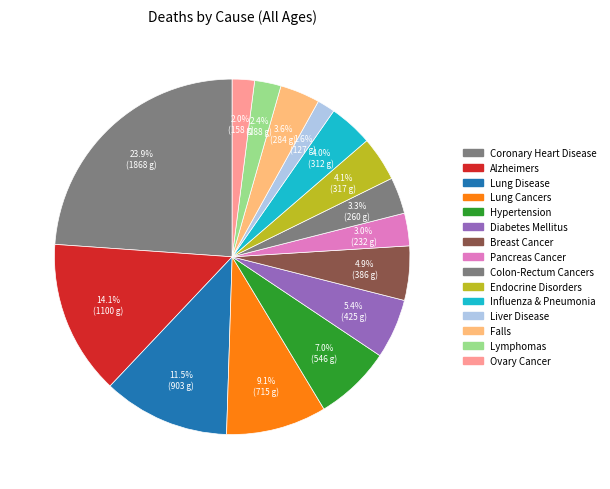

Does any single category account for the majority?

No